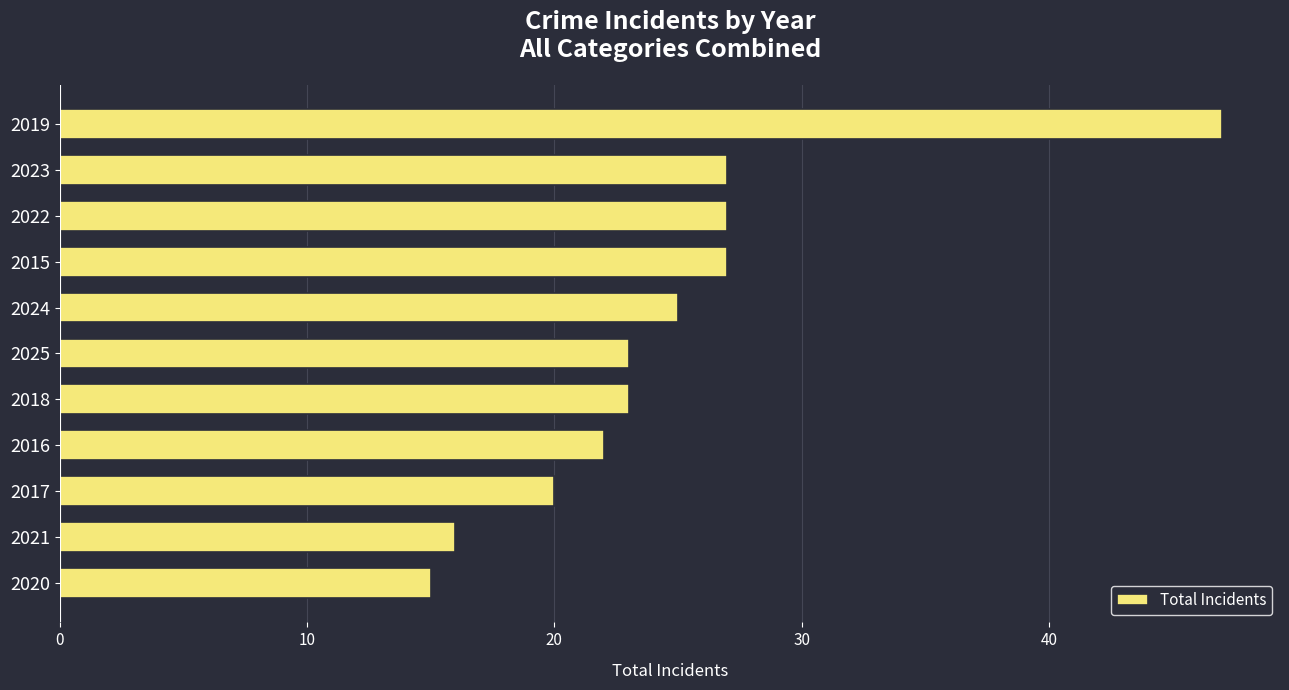

Does the chart contain stacked bars?

No